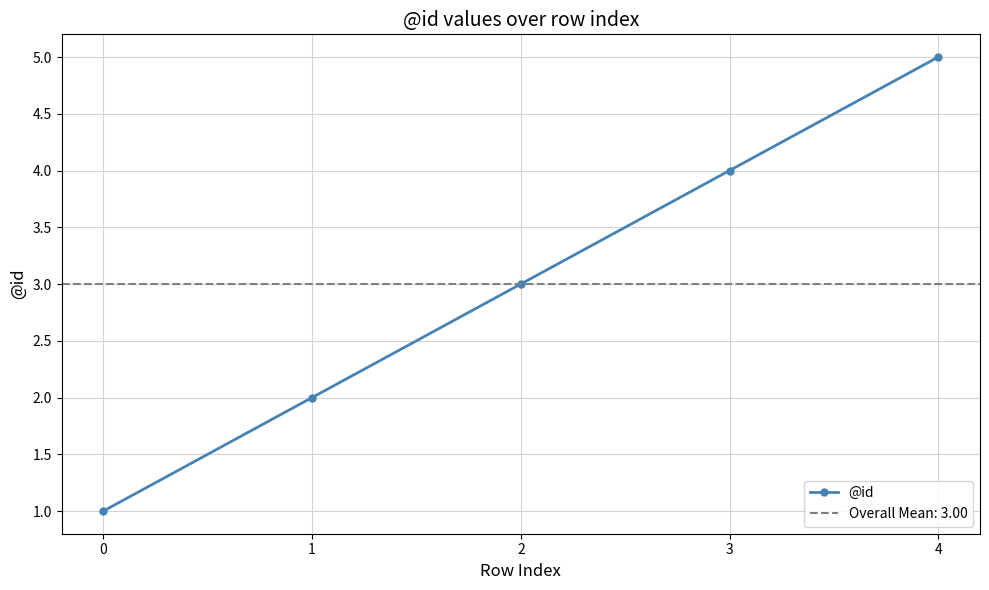

What is the change in value from 1 to 3?

+2